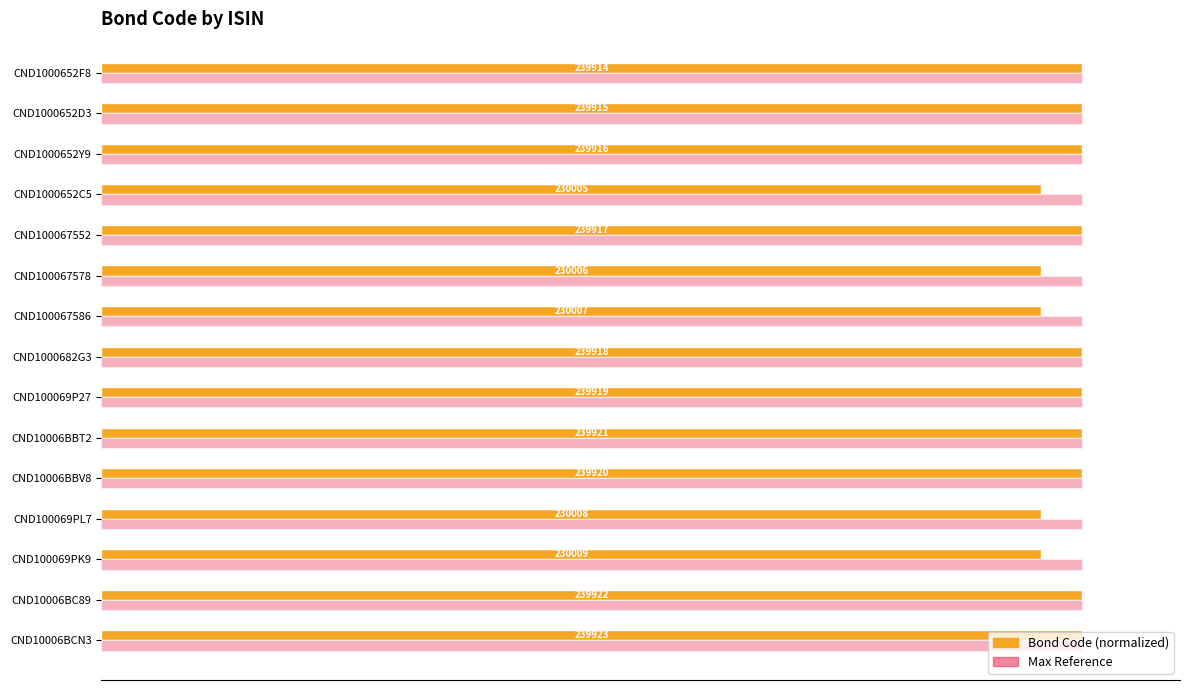

What are all the series names shown in the legend?

Bond Code (normalized), Max Reference